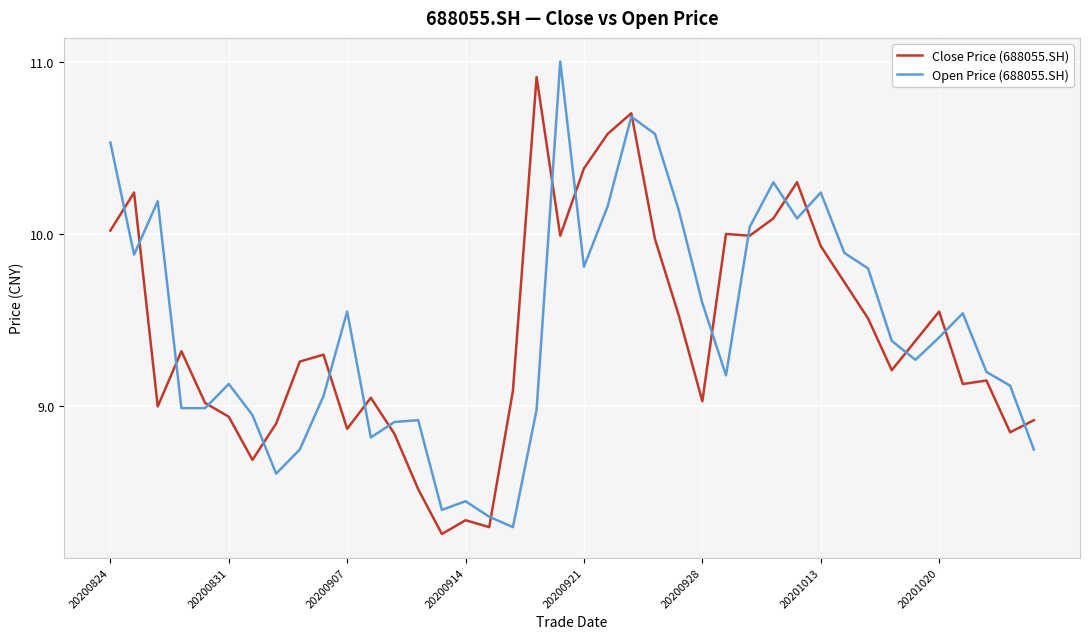

True or false: Open Price (688055.SH) has more than 2 interior local peaks.

True